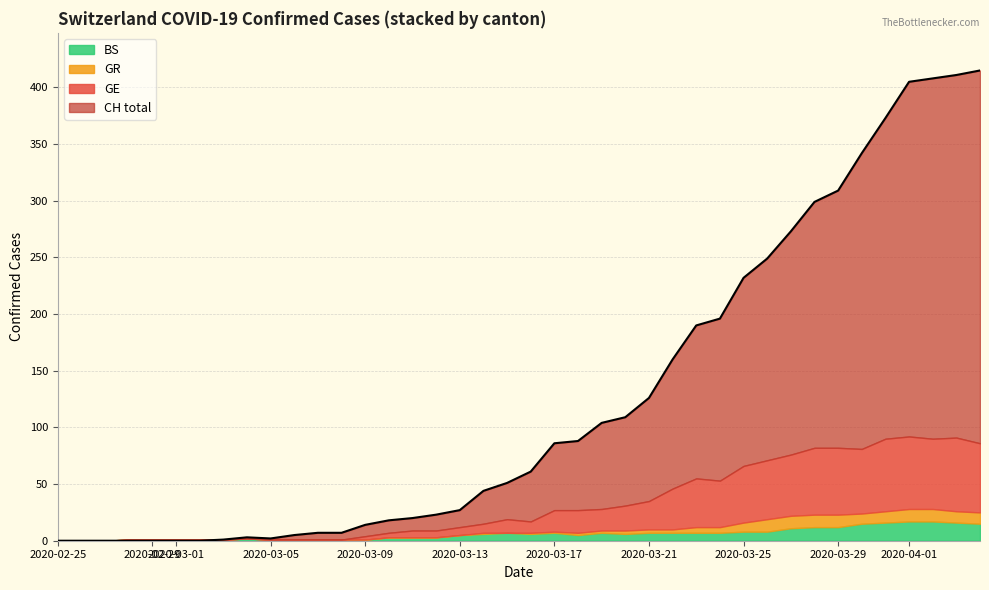

Reading right to left, transcribe all the data shown in this chart.

CH: 39=415	38=411	37=408	36=405	35=373	34=342	33=309	32=299	31=273	30=249	29=232	28=196	27=190	26=160	25=126	24=109	23=104	22=88	21=86	20=61	19=51	18=44	17=27	16=23	15=20	14=18	13=14	12=7	11=7	10=5	9=2	8=3	7=1	6=0	5=0	4=0	3=0	2=0	1=0	0=0
GE: 39=61	38=65	37=62	36=64	35=64	34=57	33=59	32=59	31=54	30=52	29=50	28=41	27=43	26=36	25=25	24=22	23=19	22=20	21=19	20=10	19=12	18=8	17=7	16=6	15=6	14=4	13=3	12=0	11=0	10=0	9=0	8=0	7=0	6=0	5=0	4=0	3=0	2=0	1=0	0=0
GR: 39=10	38=10	37=11	36=11	35=10	34=9	33=11	32=11	31=11	30=11	29=8	28=5	27=5	26=3	25=3	24=3	23=2	22=2	21=1	20=1	19=0	18=1	17=0	16=0	15=0	14=0	13=0	12=0	11=0	10=0	9=0	8=0	7=0	6=0	5=0	4=0	3=0	2=0	1=0	0=0
BS: 39=15	38=16	37=17	36=17	35=16	34=15	33=12	32=12	31=11	30=8	29=8	28=7	27=7	26=7	25=7	24=6	23=7	22=5	21=7	20=6	19=7	18=6	17=5	16=3	15=3	14=3	13=1	12=1	11=1	10=1	9=1	8=2	7=1	6=1	5=1	4=1	3=1	2=0	1=0	0=0